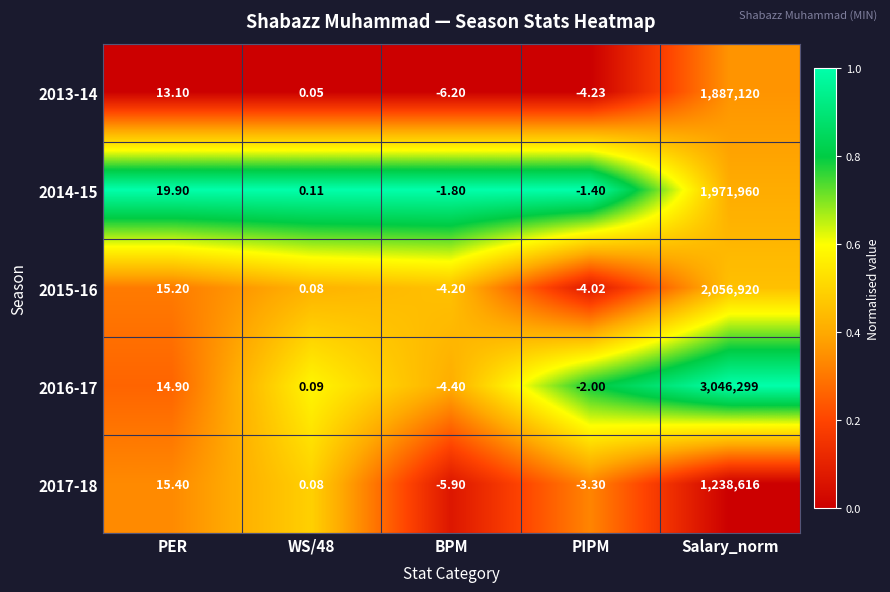

Which label corresponds to the largest value in the chart?

Salary_norm